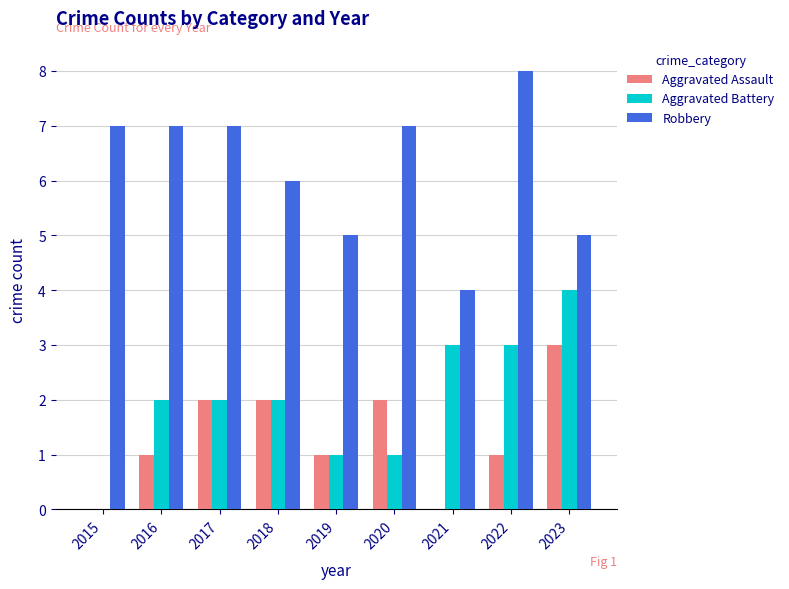

At which label does Aggravated Assault reach its peak?

2023